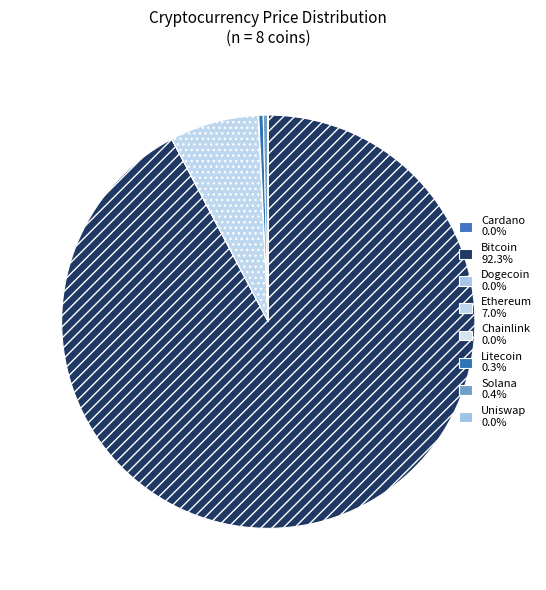

What percentage is NOT represented by Chainlink?

100.0%